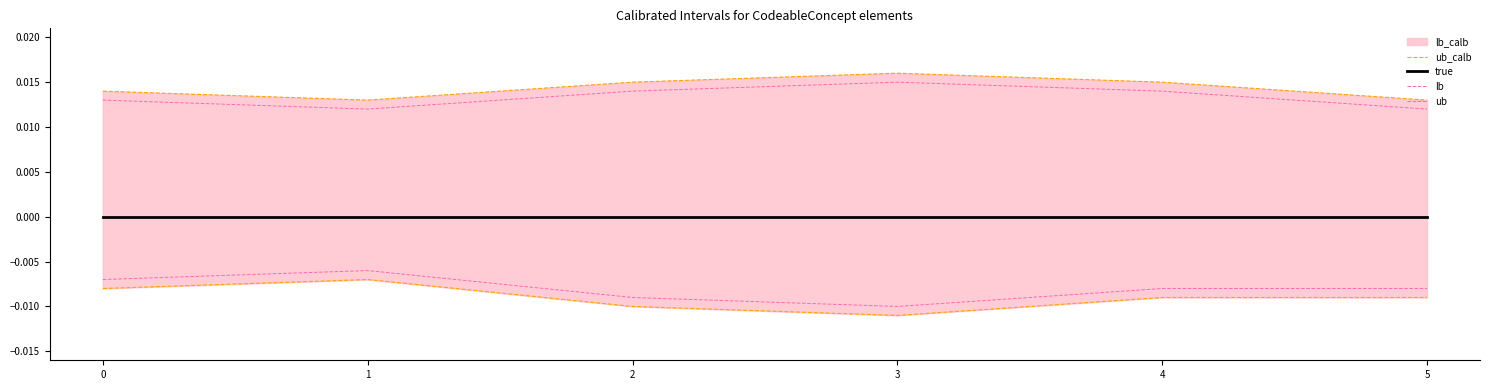

True or false: ub_calb has a value of 0.0 at 2.

False